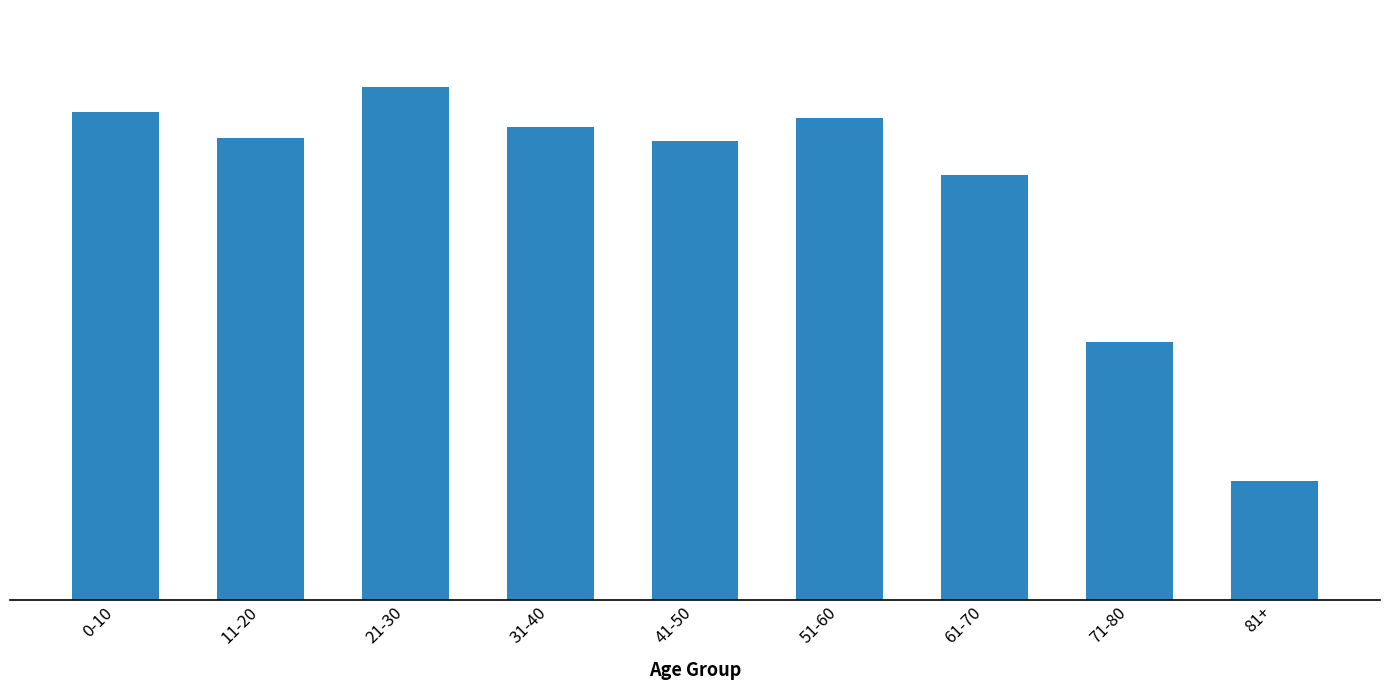

At which category does the chart reach its minimum across all series?

81+